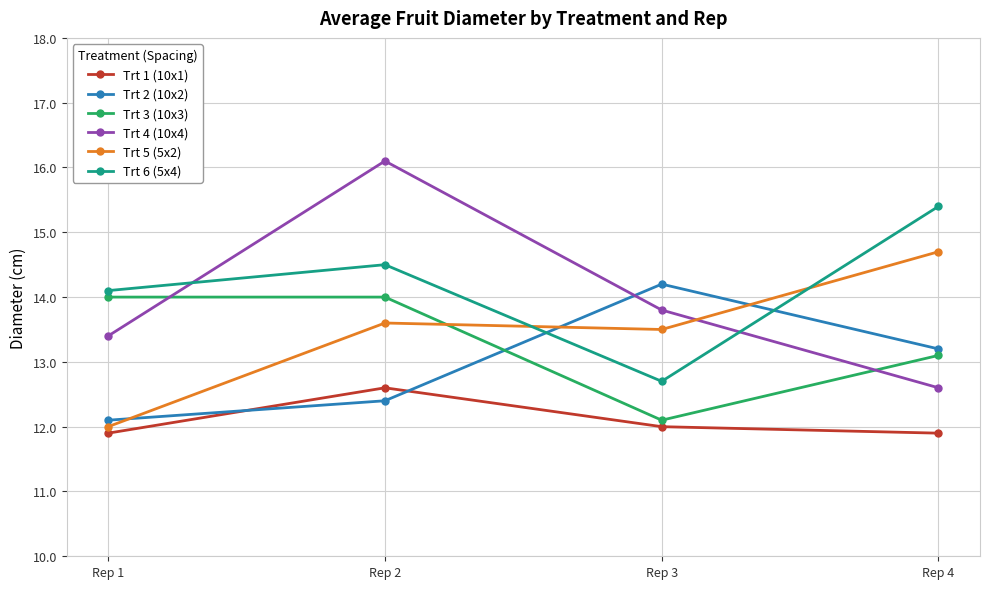

The Trt 4 (10x4) series shows 4.3 at Rep 2. True or false?

False